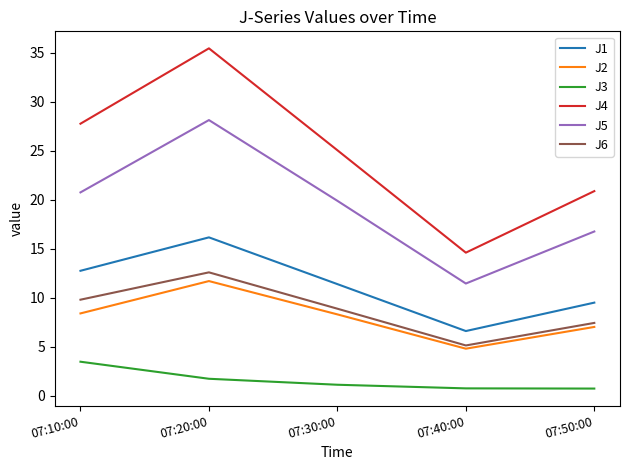

True or false: J1 and J5 intersect in this chart.

False